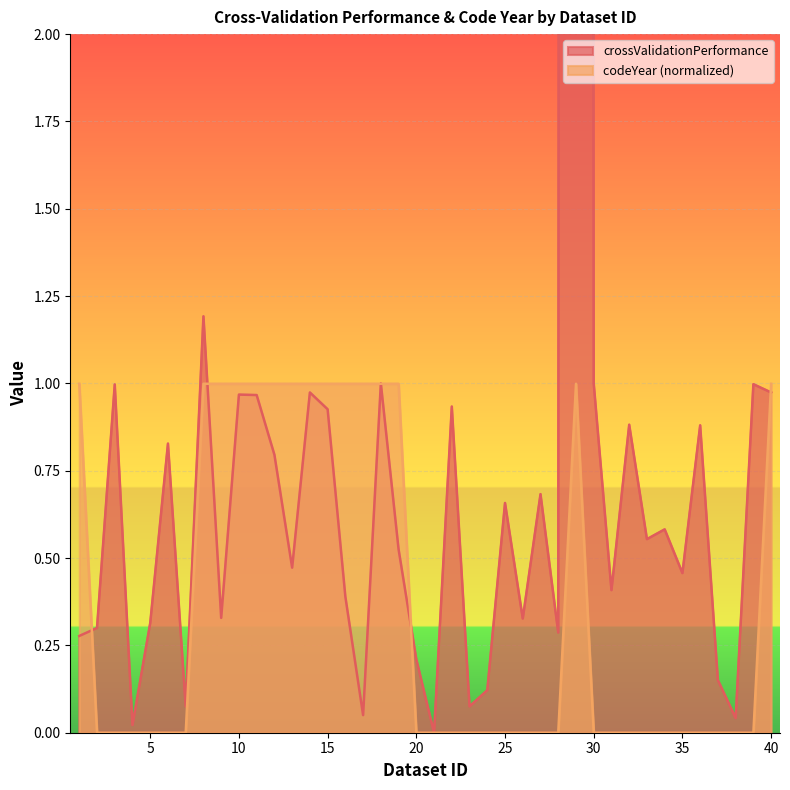

List the labels in order of crossValidationPerformance value, largest first.

29, 8, 18, 30, 39, 3, 14, 40, 10, 11, 22, 15, 32, 36, 6, 12, 27, 25, 34, 33, 19, 13, 35, 31, 16, 9, 26, 5, 2, 28, 1, 20, 37, 24, 23, 7, 17, 38, 4, 21